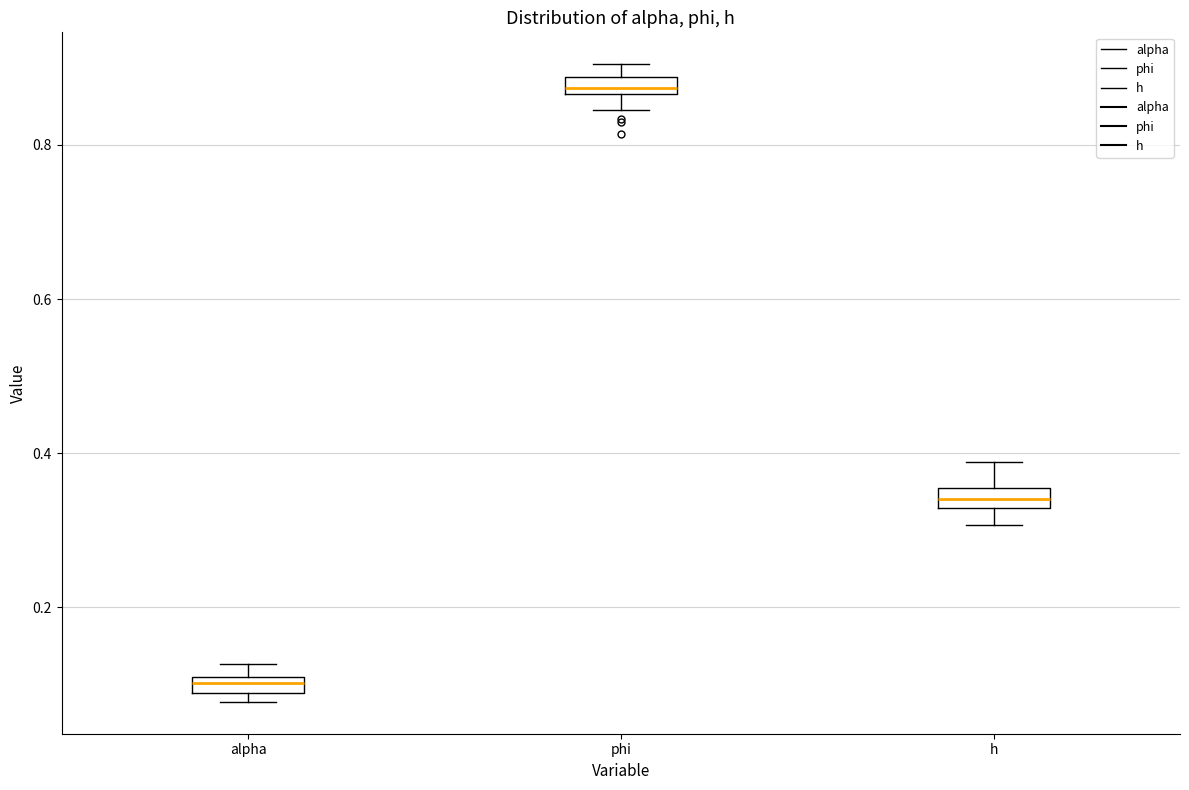

Where is the upper edge of the box for alpha on the y-axis? The values are not printed on the chart, so give them approximately, as read against the axis.

0.10